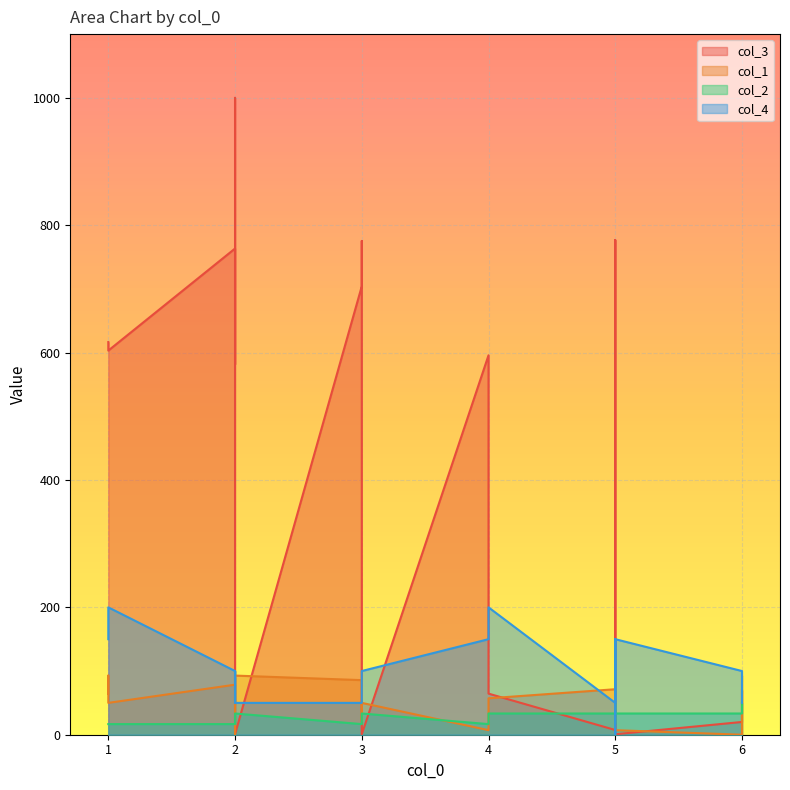

The col_1 series shows 103.6 at 2. True or false?

False